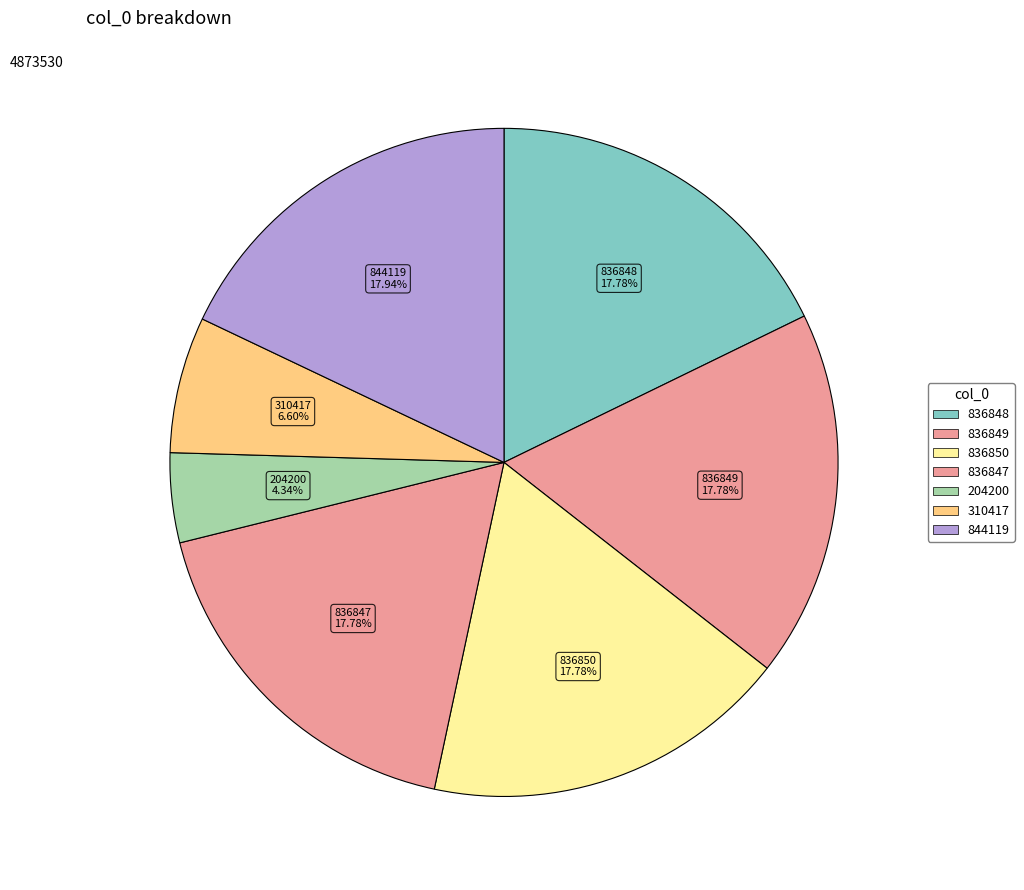

Which category has the smallest portion of the pie?

204200